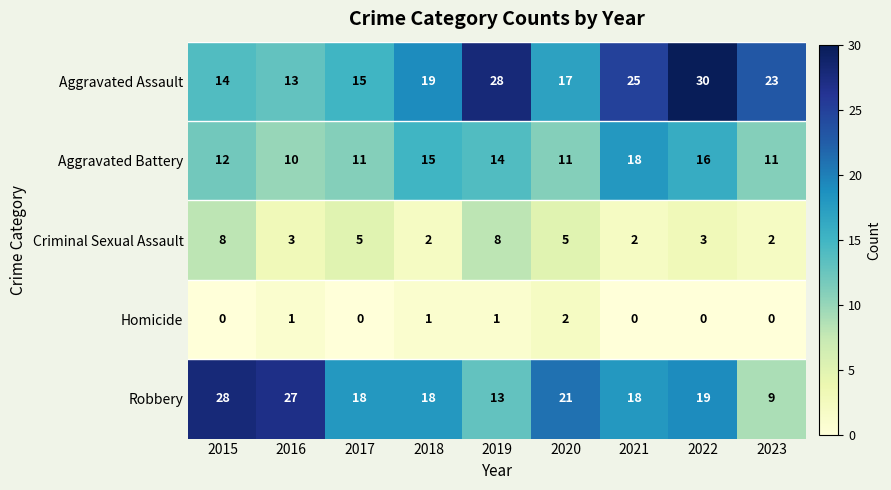

What is the spread (max minus min) of values at 2022?

30